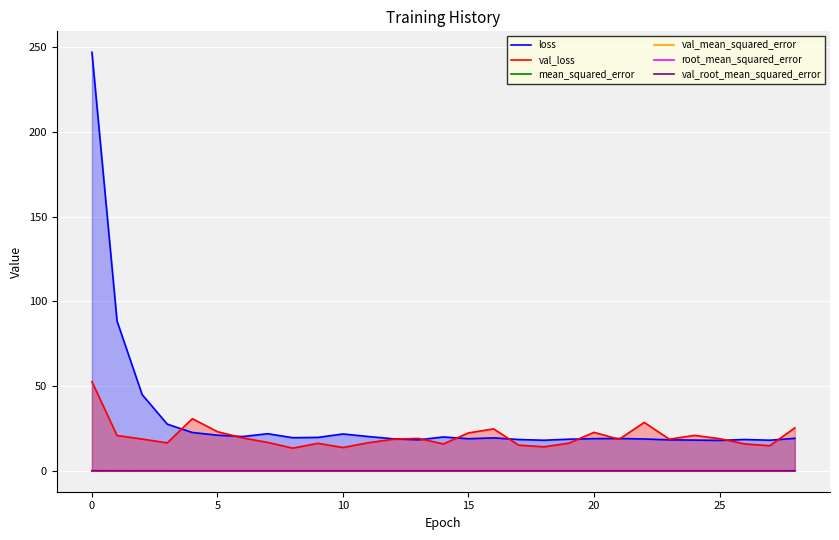

What is the label of the 19th point from the left?

18